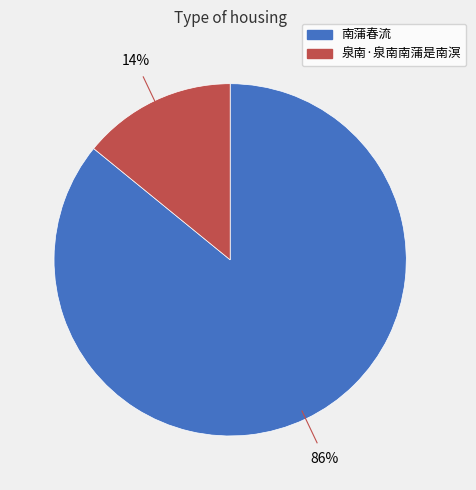

Is 南蒲春流 the majority of the pie?

Yes